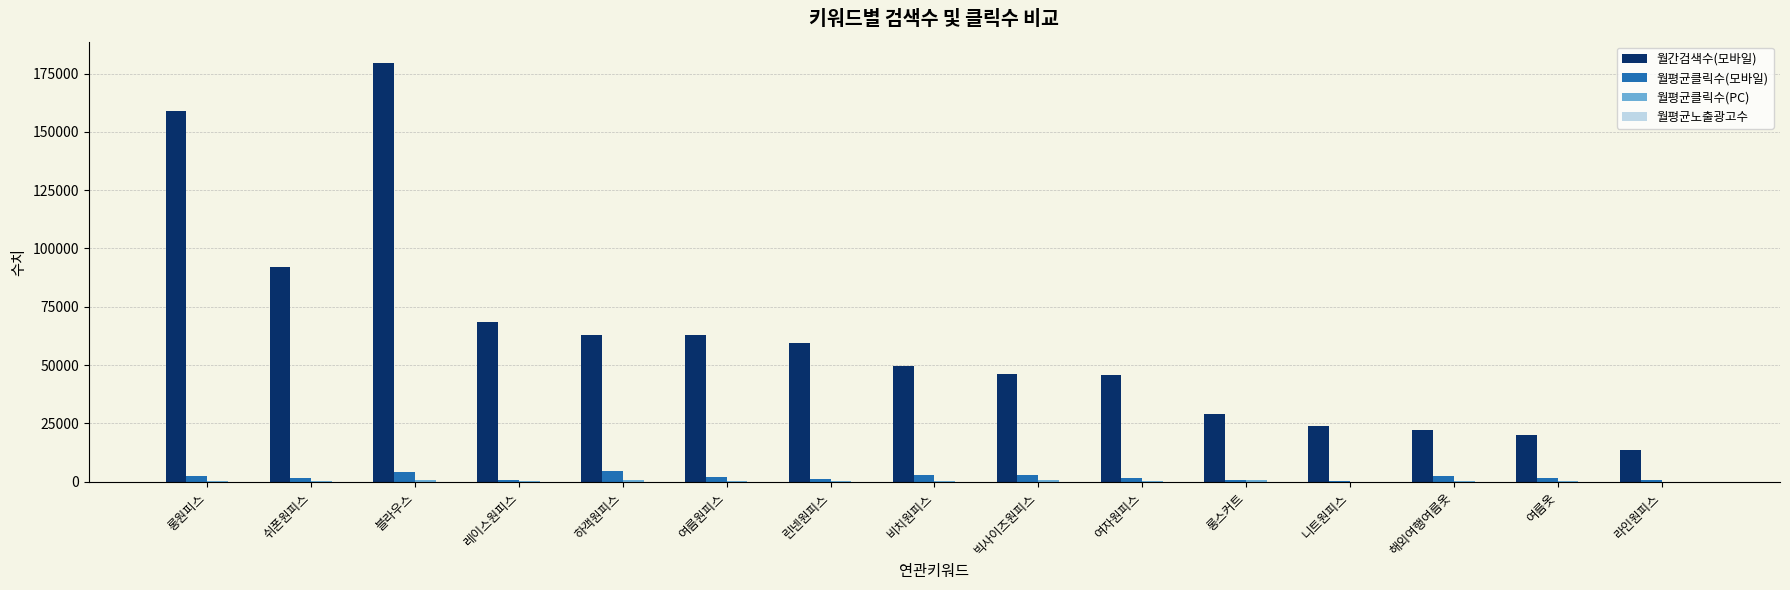

Which series has the widest spread of values?

월간검색수(모바일)